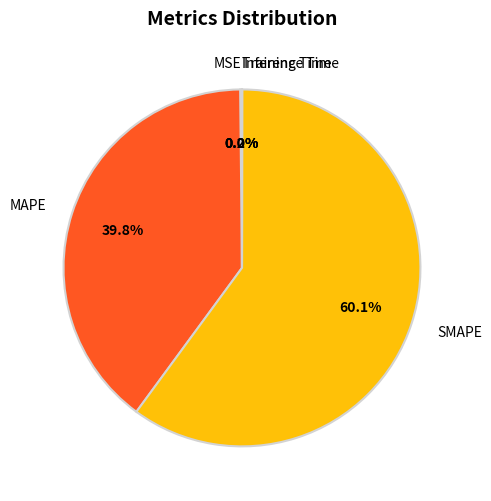

To the nearest percent, what percentage of the pie is MAPE?

40%